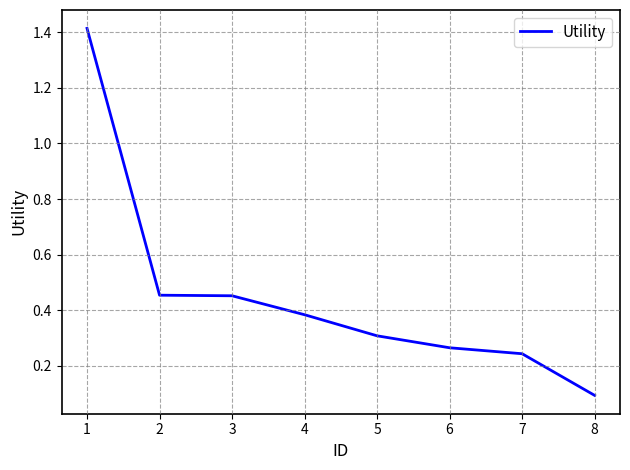

Which has a higher value, 3 or 8?

3